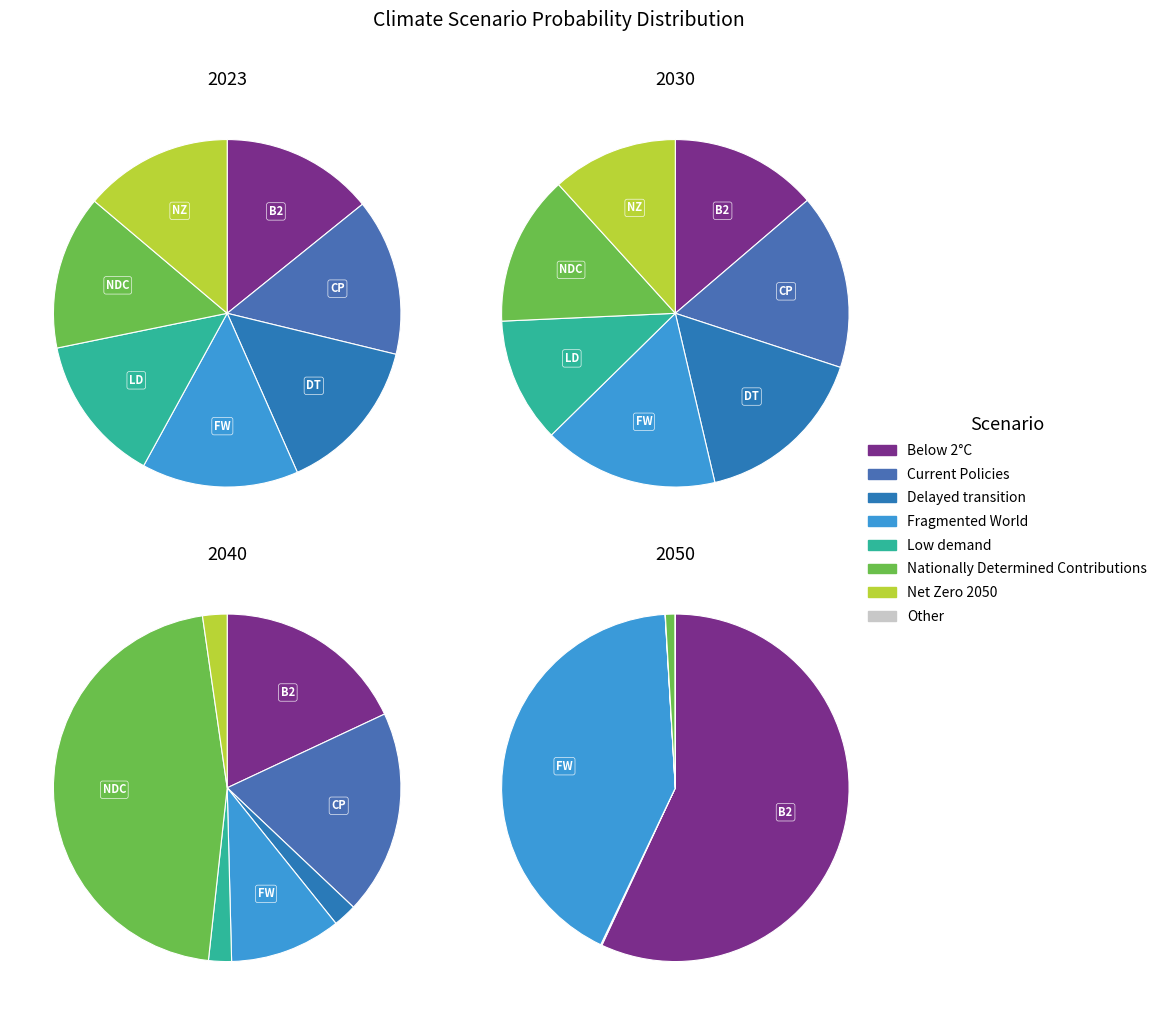

Combined, do values_2040 and 5 account for over 50%?

No